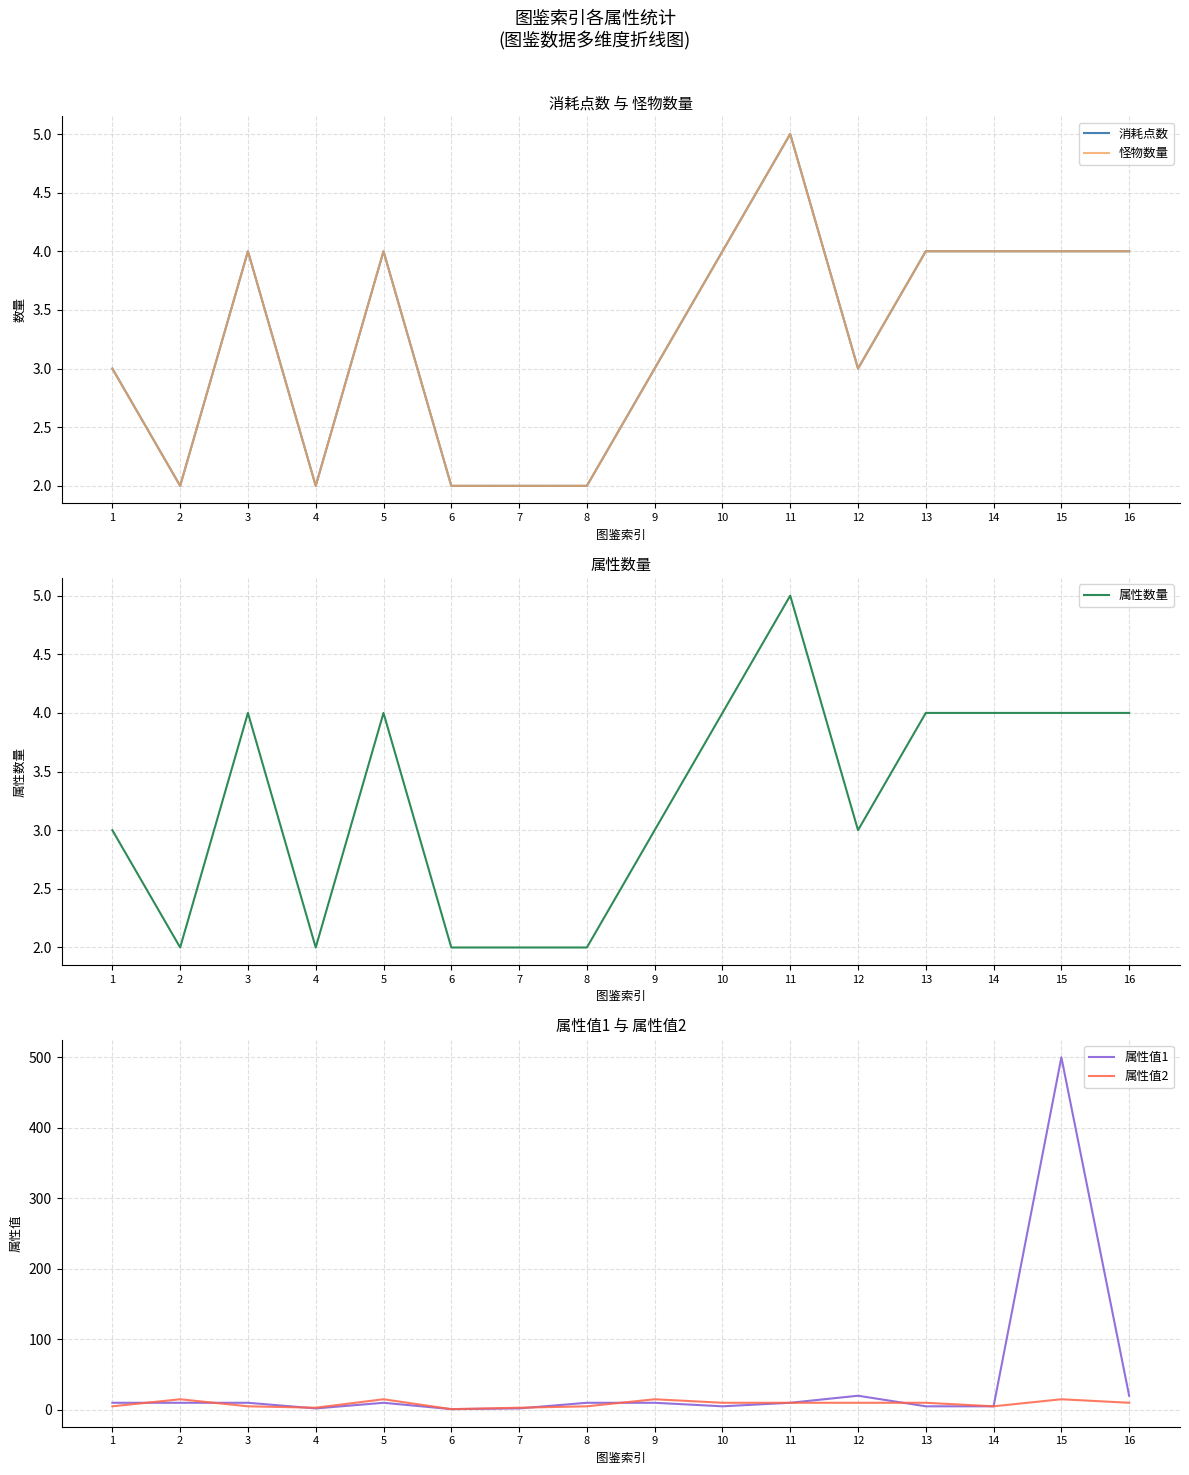

Is the value of 消耗点数 at 4 greater than the value of 属性值1 at 3?

No